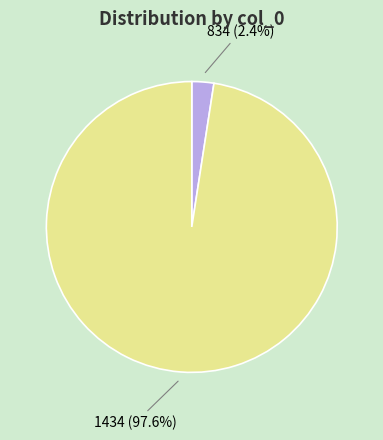

Does any single category account for the majority?

Yes